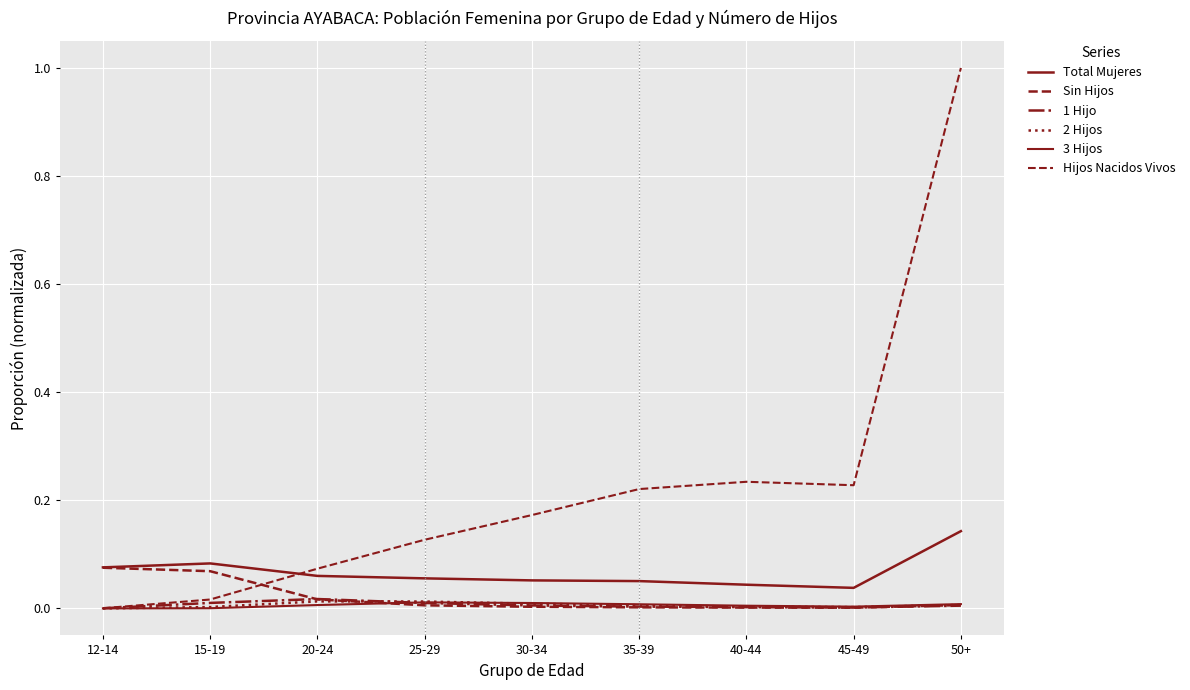

The value of Hijos Nacidos Vivos at 35-39 is 0.2. True or false?

False